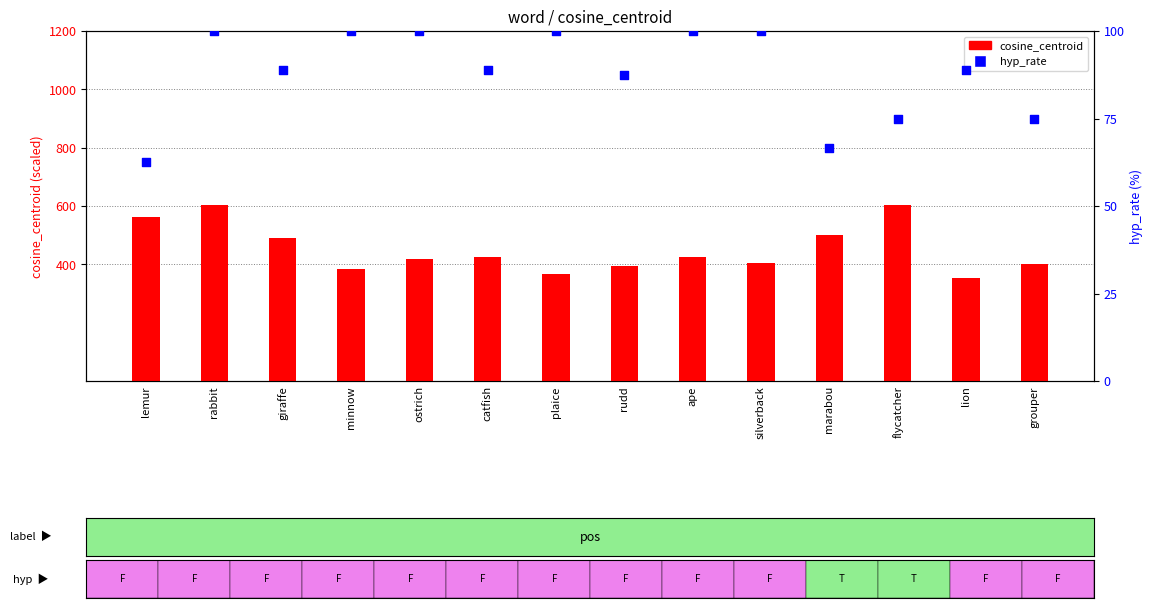

At which category is the sum across all series the highest?

rabbit